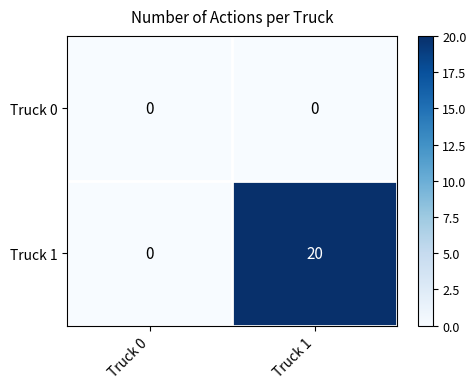

Which series has the largest total across all categories?

Truck 1